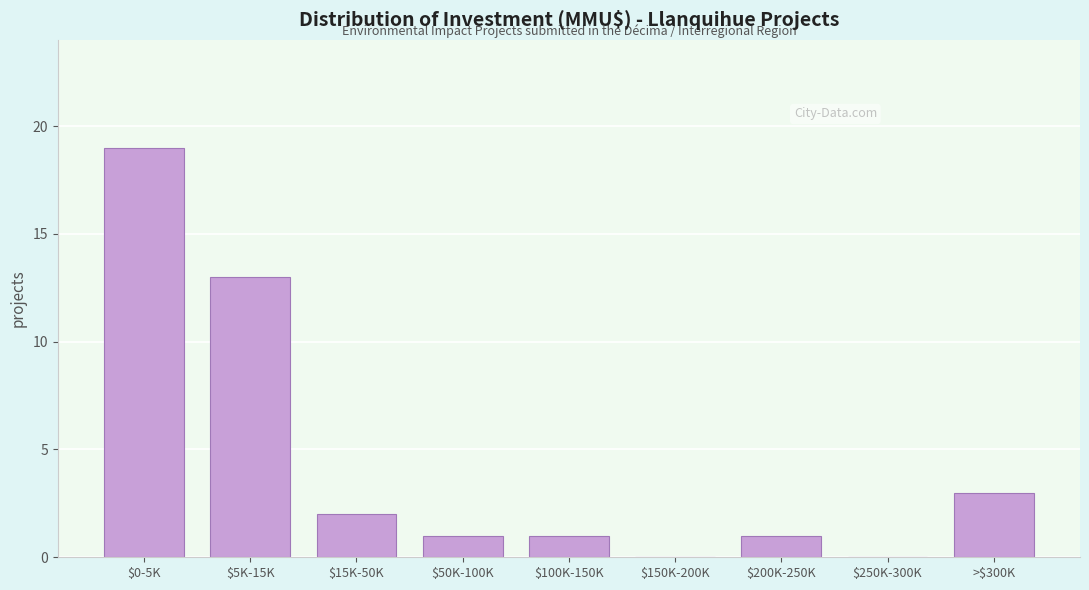

At which category does the chart reach its peak across all series?

$0-5K